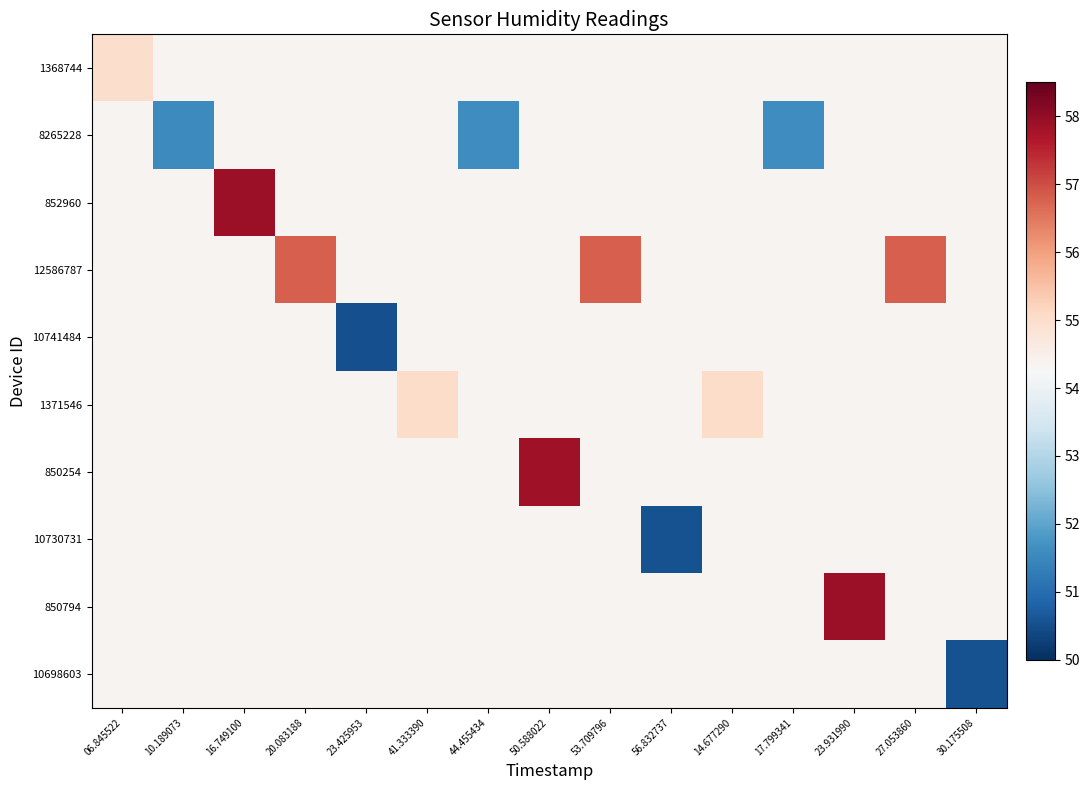

Reading left to right, list all the values displayed in this chart.

1368744: 06.845522=55.0	10.189073=54.4	16.749100=54.4	20.083188=54.4	23.425953=54.4	41.333390=54.4	44.455434=54.4	50.588022=54.4	53.709796=54.4	56.832737=54.4	14.677290=54.4	17.799341=54.4	23.931990=54.4	27.053860=54.4	30.175508=54.4
8265228: 06.845522=54.4	10.189073=51.5	16.749100=54.4	20.083188=54.4	23.425953=54.4	41.333390=54.4	44.455434=51.6	50.588022=54.4	53.709796=54.4	56.832737=54.4	14.677290=54.4	17.799341=51.6	23.931990=54.4	27.053860=54.4	30.175508=54.4
852960: 06.845522=54.4	10.189073=54.4	16.749100=57.9	20.083188=54.4	23.425953=54.4	41.333390=54.4	44.455434=54.4	50.588022=54.4	53.709796=54.4	56.832737=54.4	14.677290=54.4	17.799341=54.4	23.931990=54.4	27.053860=54.4	30.175508=54.4
12586787: 06.845522=54.4	10.189073=54.4	16.749100=54.4	20.083188=56.8	23.425953=54.4	41.333390=54.4	44.455434=54.4	50.588022=54.4	53.709796=56.8	56.832737=54.4	14.677290=54.4	17.799341=54.4	23.931990=54.4	27.053860=56.8	30.175508=54.4
10741484: 06.845522=54.4	10.189073=54.4	16.749100=54.4	20.083188=54.4	23.425953=50.5	41.333390=54.4	44.455434=54.4	50.588022=54.4	53.709796=54.4	56.832737=54.4	14.677290=54.4	17.799341=54.4	23.931990=54.4	27.053860=54.4	30.175508=54.4
1371546: 06.845522=54.4	10.189073=54.4	16.749100=54.4	20.083188=54.4	23.425953=54.4	41.333390=55.0	44.455434=54.4	50.588022=54.4	53.709796=54.4	56.832737=54.4	14.677290=55.0	17.799341=54.4	23.931990=54.4	27.053860=54.4	30.175508=54.4
850254: 06.845522=54.4	10.189073=54.4	16.749100=54.4	20.083188=54.4	23.425953=54.4	41.333390=54.4	44.455434=54.4	50.588022=57.9	53.709796=54.4	56.832737=54.4	14.677290=54.4	17.799341=54.4	23.931990=54.4	27.053860=54.4	30.175508=54.4
10730731: 06.845522=54.4	10.189073=54.4	16.749100=54.4	20.083188=54.4	23.425953=54.4	41.333390=54.4	44.455434=54.4	50.588022=54.4	53.709796=54.4	56.832737=50.5	14.677290=54.4	17.799341=54.4	23.931990=54.4	27.053860=54.4	30.175508=54.4
850794: 06.845522=54.4	10.189073=54.4	16.749100=54.4	20.083188=54.4	23.425953=54.4	41.333390=54.4	44.455434=54.4	50.588022=54.4	53.709796=54.4	56.832737=54.4	14.677290=54.4	17.799341=54.4	23.931990=57.9	27.053860=54.4	30.175508=54.4
10698603: 06.845522=54.4	10.189073=54.4	16.749100=54.4	20.083188=54.4	23.425953=54.4	41.333390=54.4	44.455434=54.4	50.588022=54.4	53.709796=54.4	56.832737=54.4	14.677290=54.4	17.799341=54.4	23.931990=54.4	27.053860=54.4	30.175508=50.5